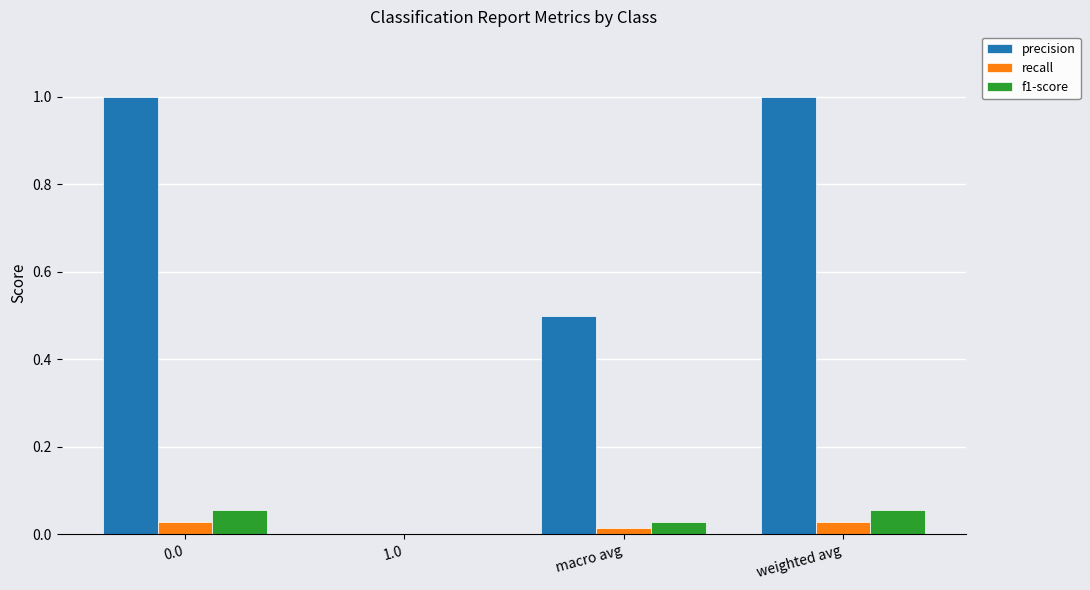

Which series has the largest total across all categories?

precision